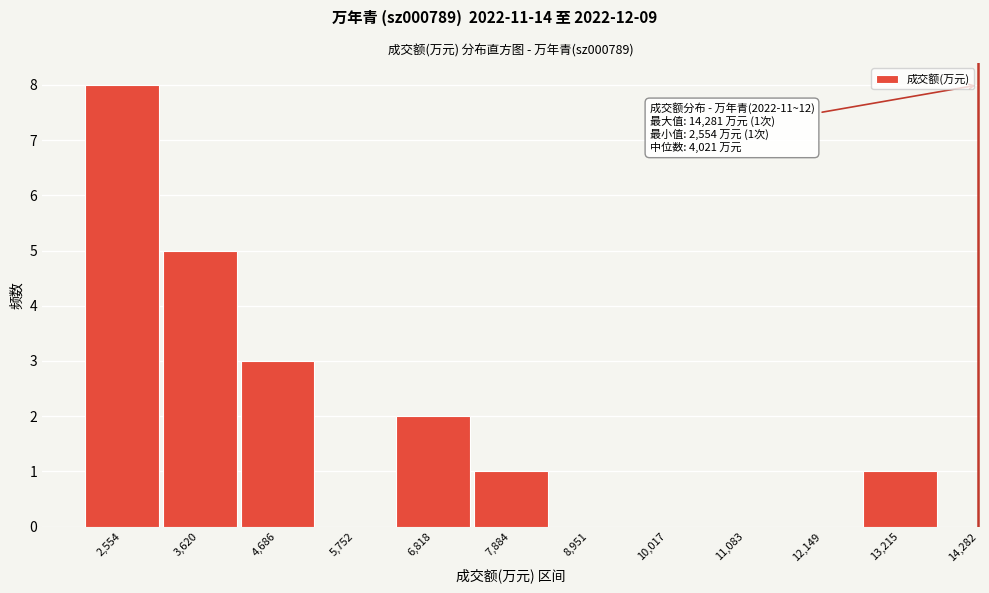

Reading left to right, transcribe all the data shown in this chart.

2,554=8	3,620=5	4,686=3	5,752=0	6,818=2	7,884=1	8,951=0	10,017=0	11,083=0	12,149=0	13,215=1